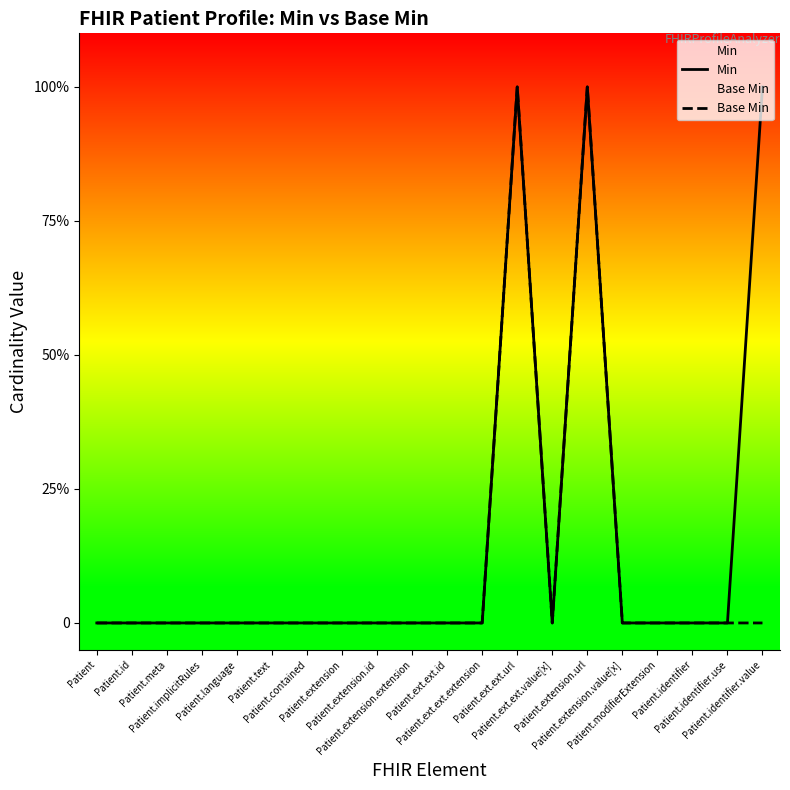

What position from the right is Patient.id?

19